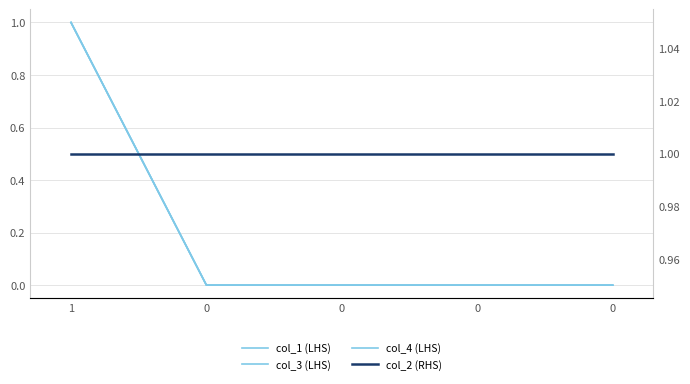

Is the value of col_1 (LHS) at 1 greater than the value of col_2 (RHS) at 0?

No